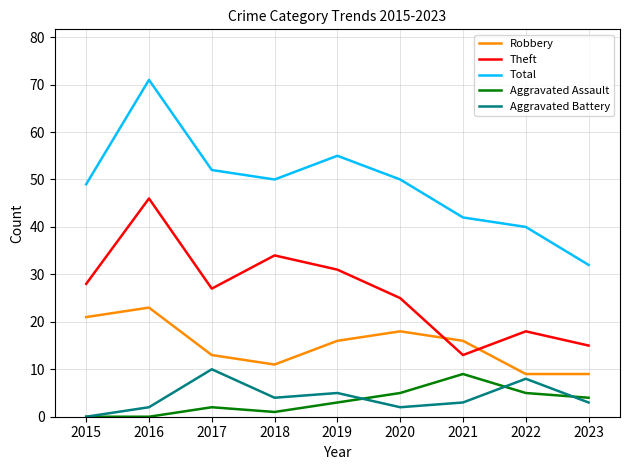

Is it true that Robbery equals 9 at 2023?

True